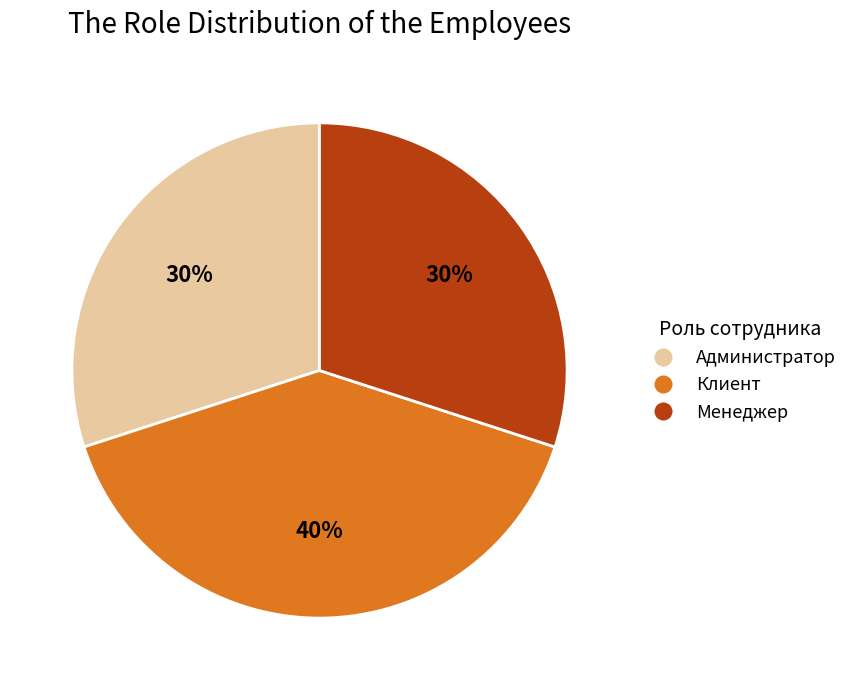

The Клиент slice represents 47% of the pie. True or false?

False